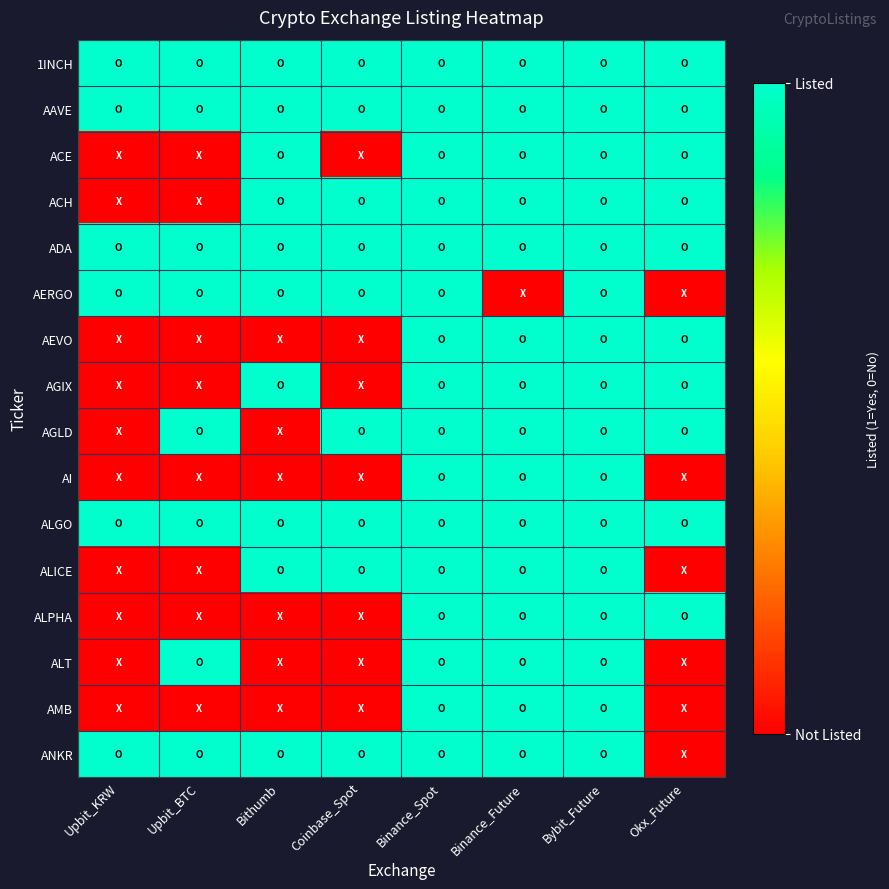

What is the total value across all series at Binance_Future?

15